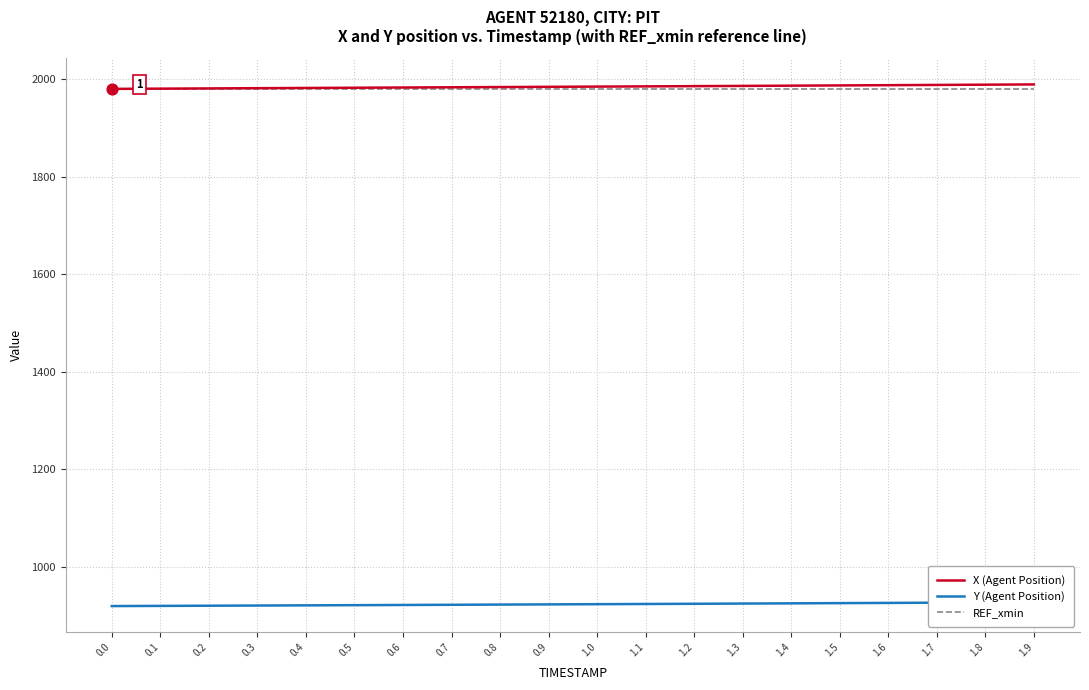

Which series has the largest total across all categories?

X (Agent Position)